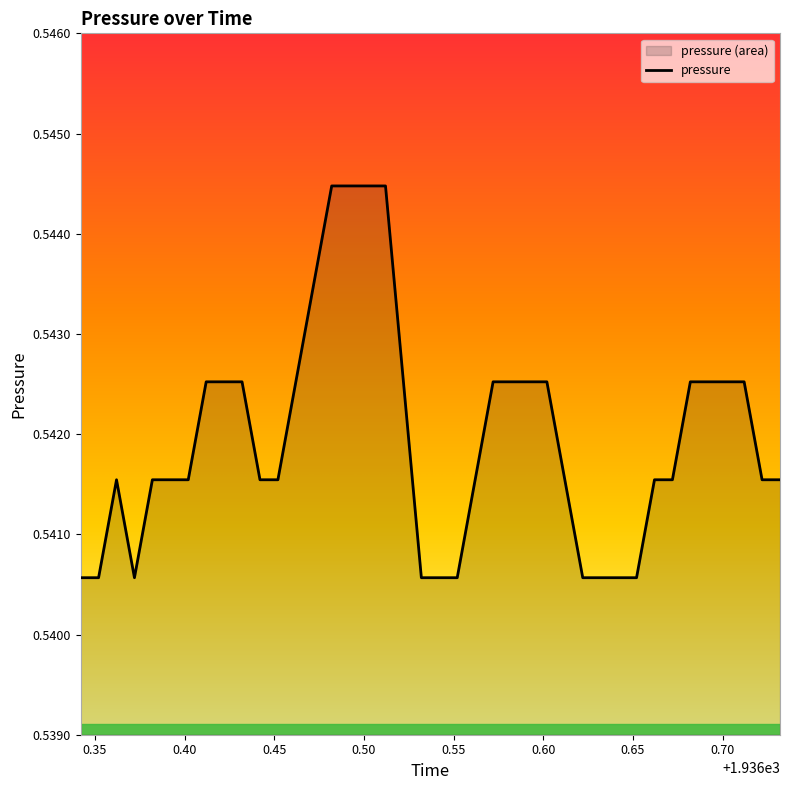

The value at 1936.692 is 0.5. True or false?

True